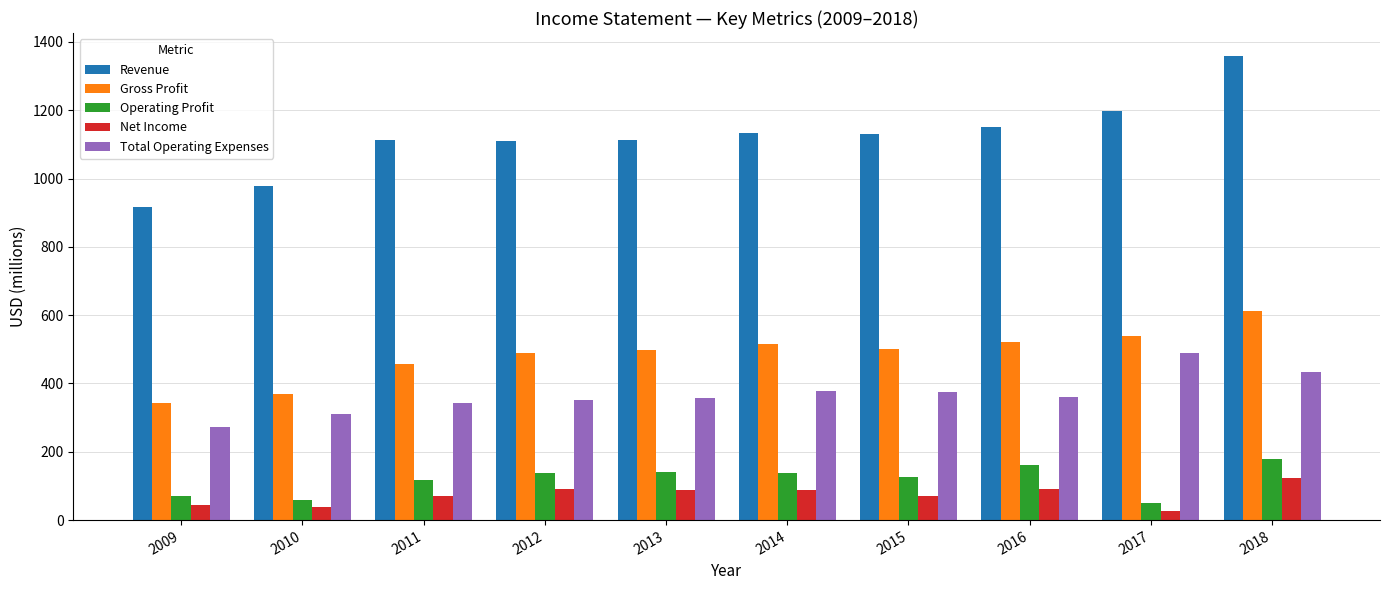

Read the Revenue value at 2010, to the nearest 10.

980